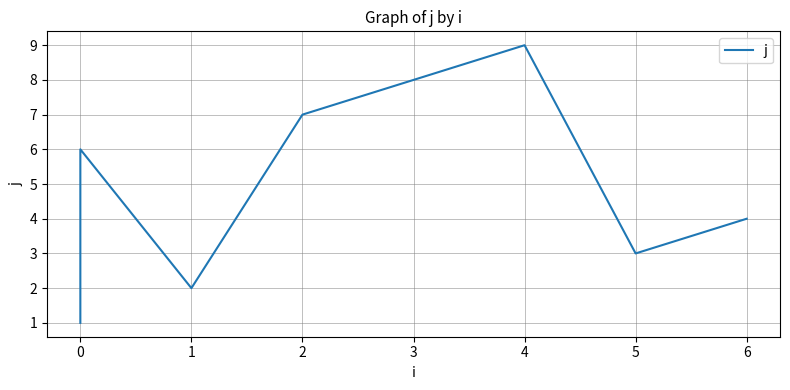

What is the label of the 9th point from the right?

−1